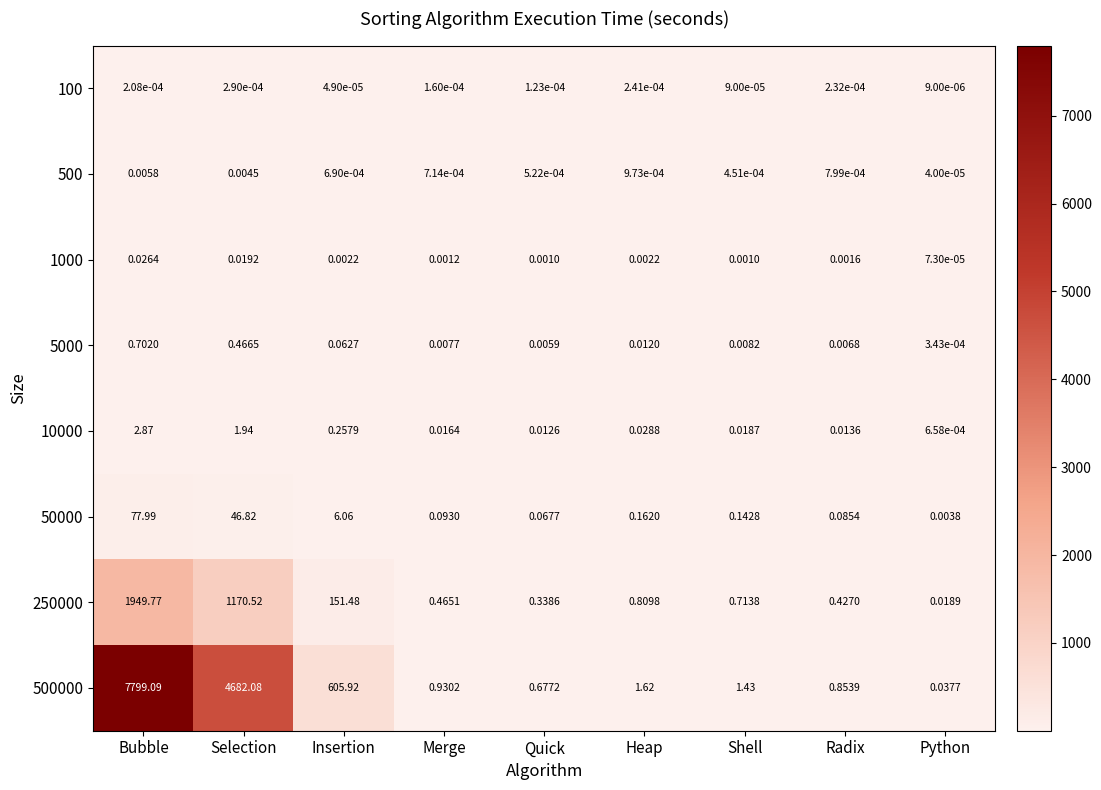

At which category is the sum across all series the highest?

Bubble